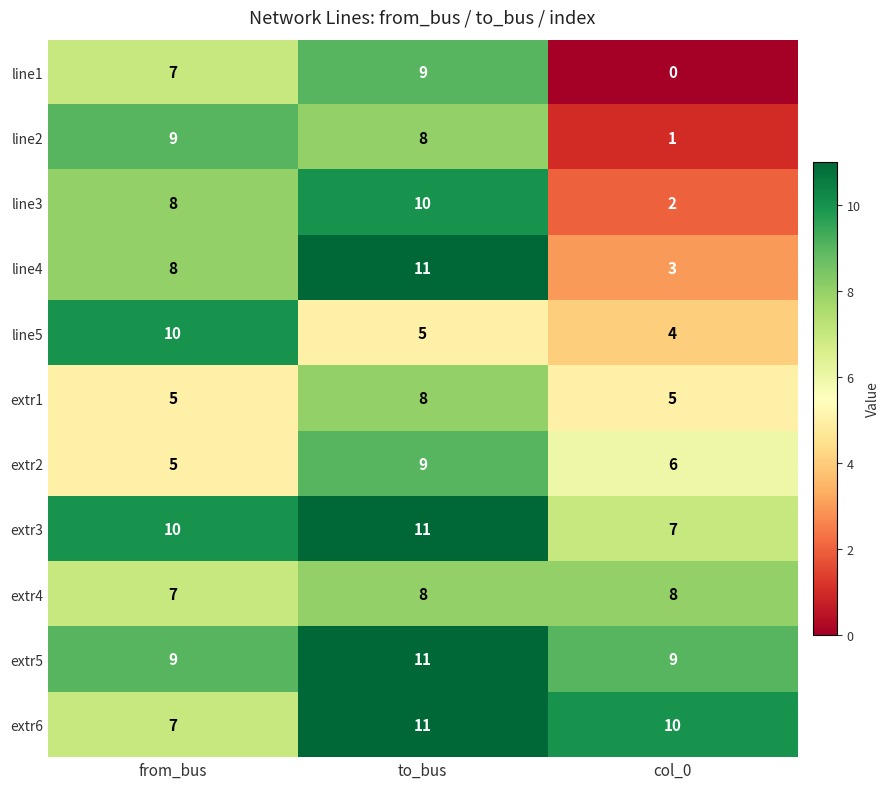

The line2 series shows 9 at from_bus. True or false?

True